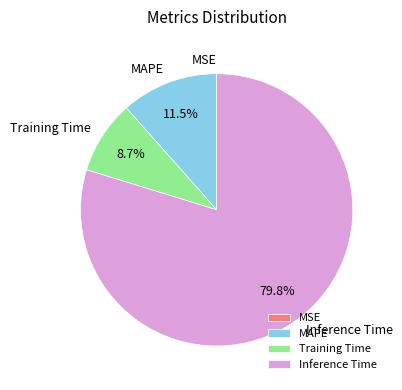

Which slice is the largest?

Inference Time